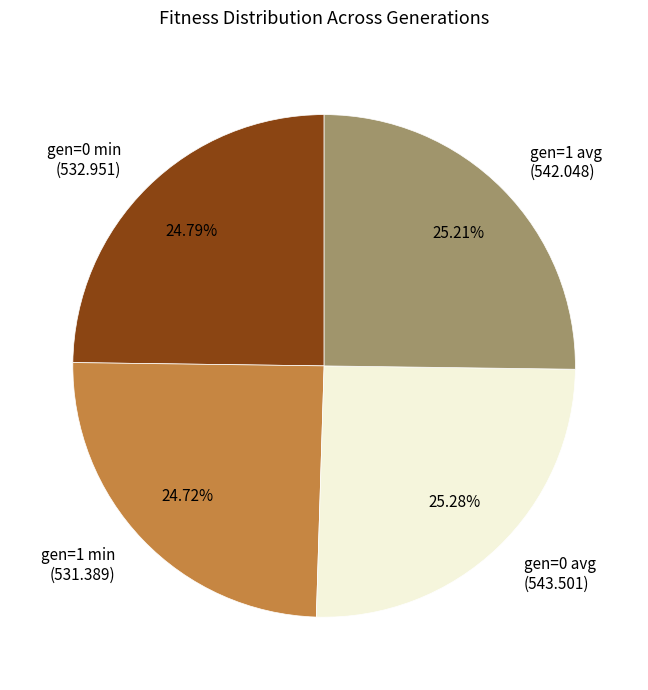

Approximately how many times larger is the value at gen=1 min (531.389) compared to gen=1 avg (542.048)?

1.0